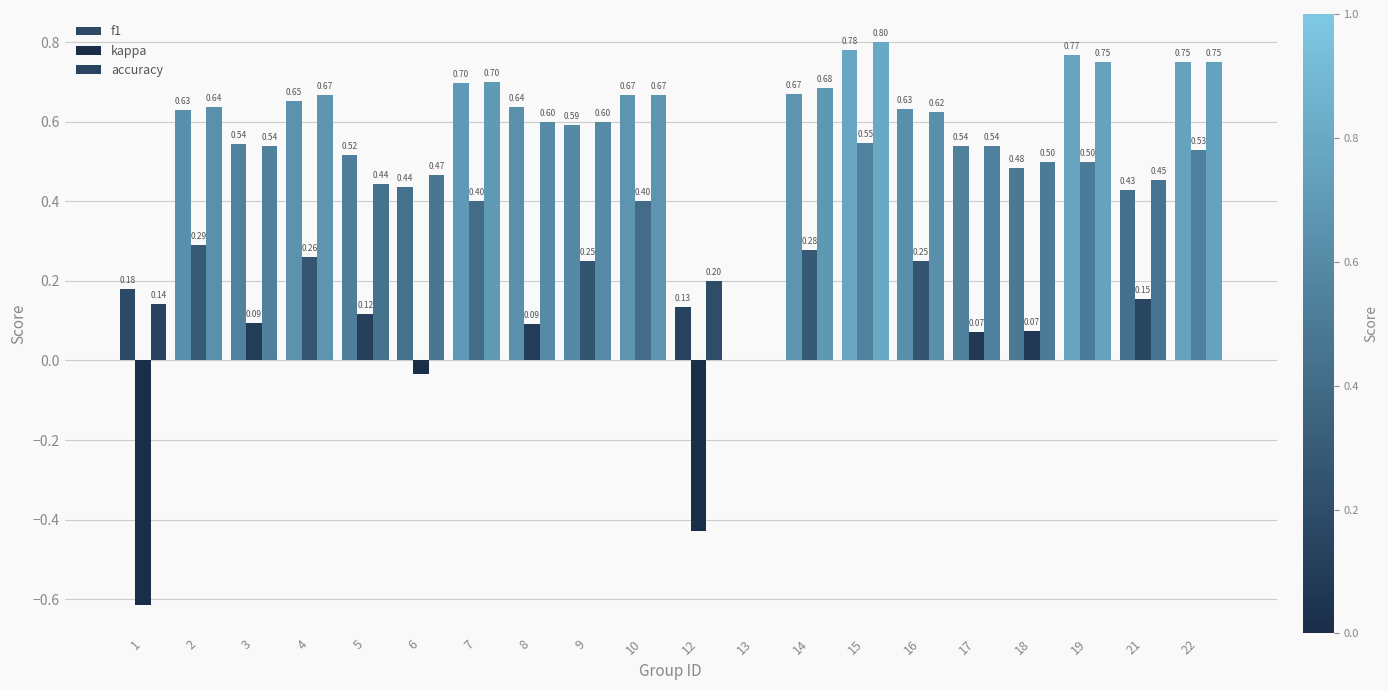

How many data points in f1 are above 0?

19